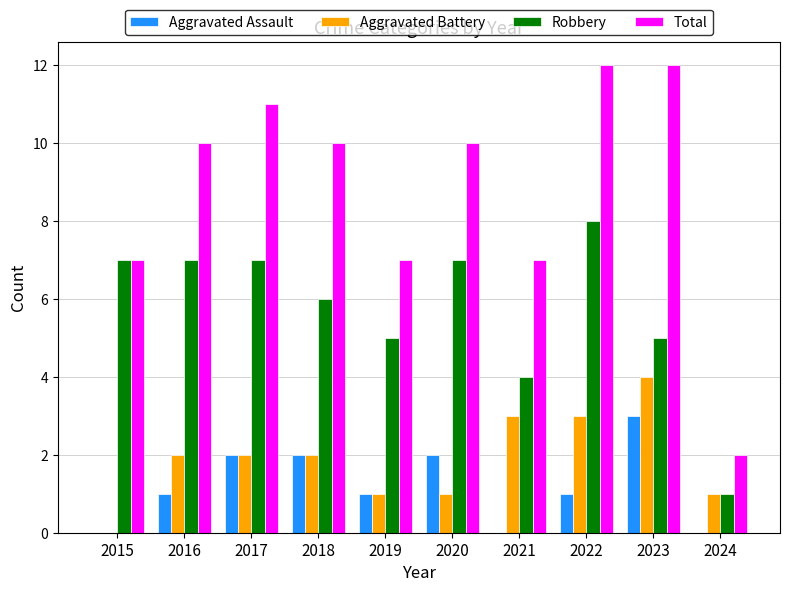

How many Robbery values are between 5 and 7?

7